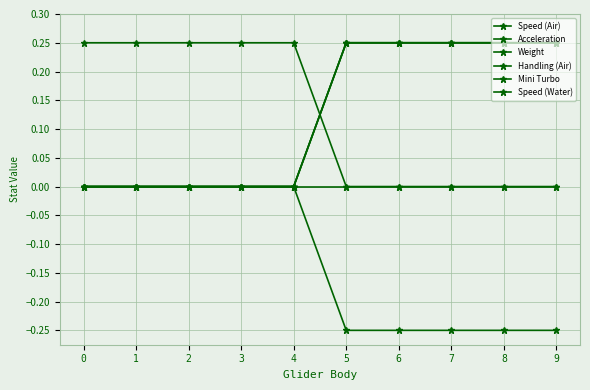

Is this an area chart (filled region under the line)?

No